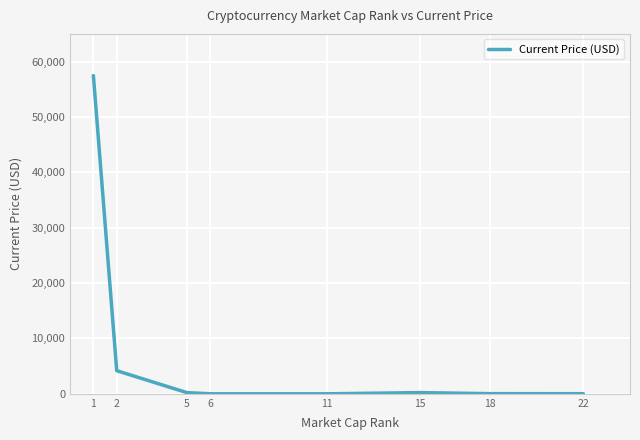

The value at 11 is 0.2. True or false?

True